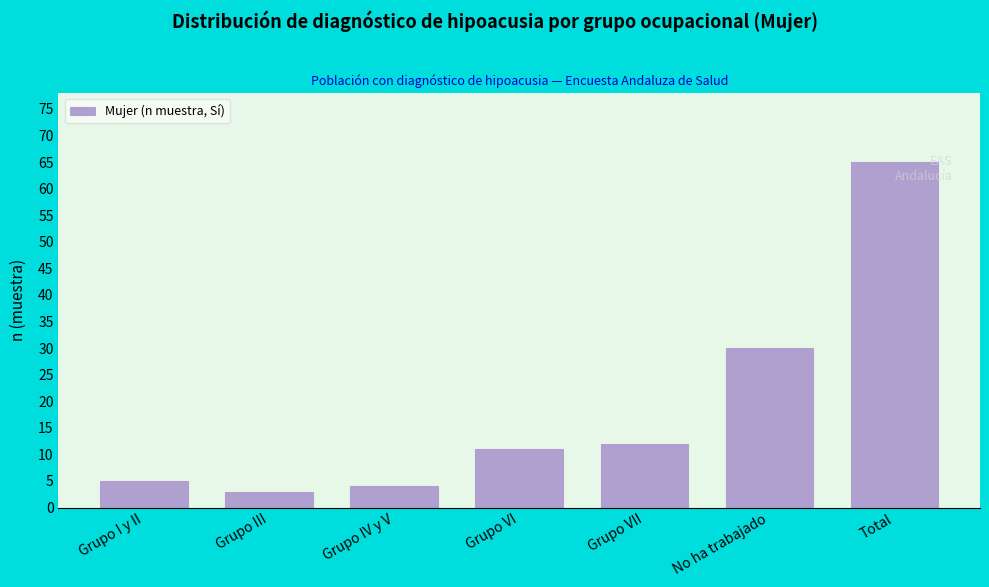

Reading right to left, transcribe all the data shown in this chart.

65	30	12	11	4	3	5